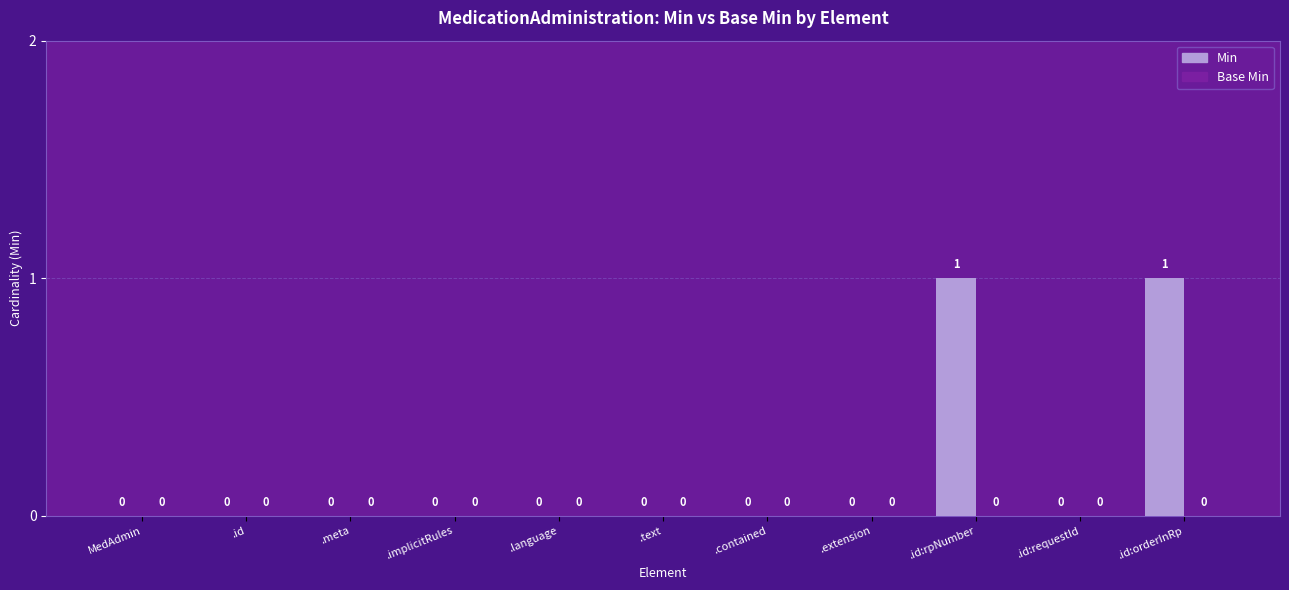

How many values are between 0 and 1?

11